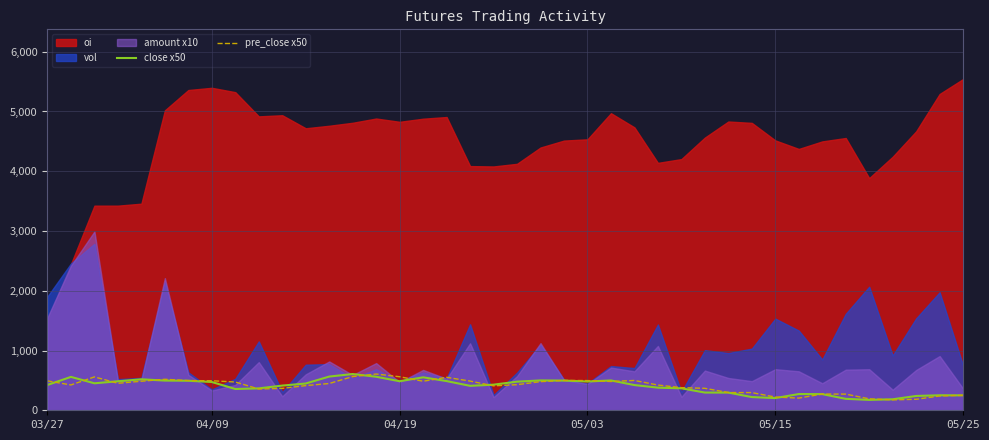

Which category has the highest value in the close x50 series?

13